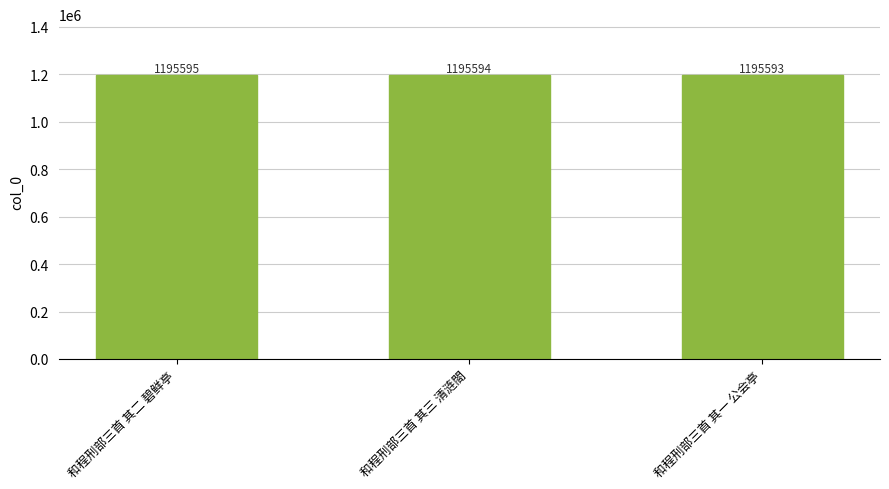

What is the ratio of the value at 和程刑部三首 其二 碧鲜亭 to the value at 和程刑部三首 其一 公会亭?

1.0